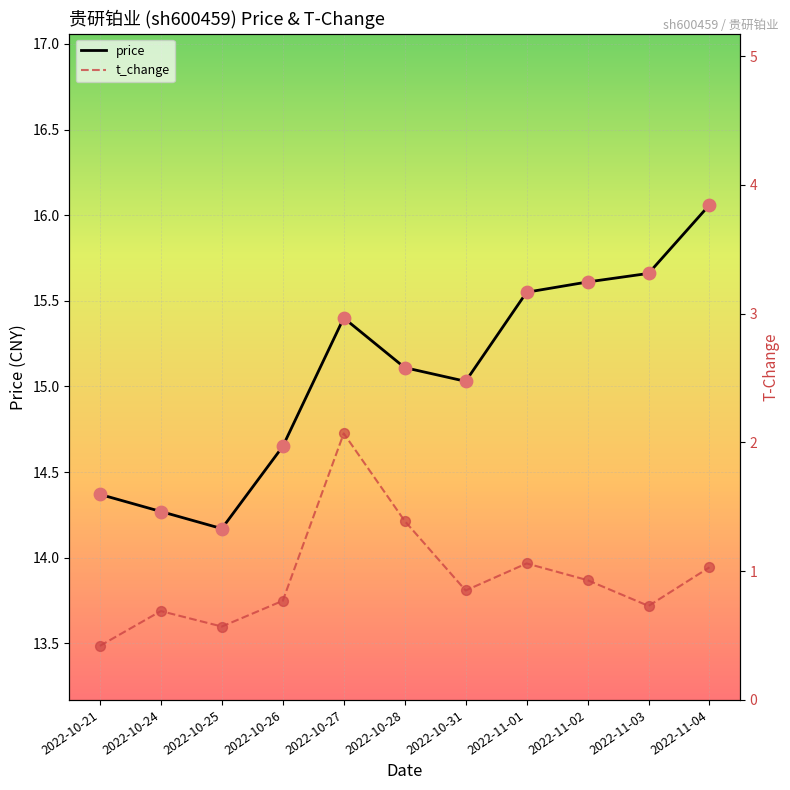

What are all the series names shown in the legend?

price, t_change